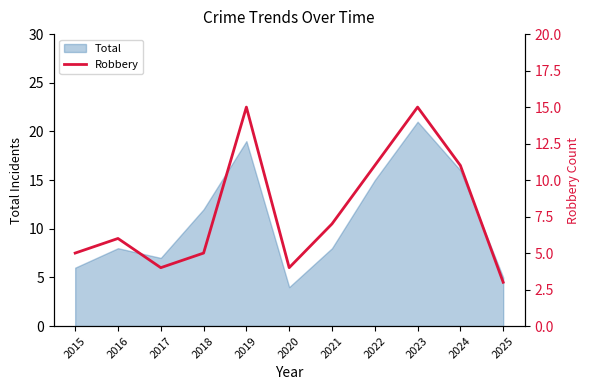

Which label corresponds to the smallest value in the chart?

2025